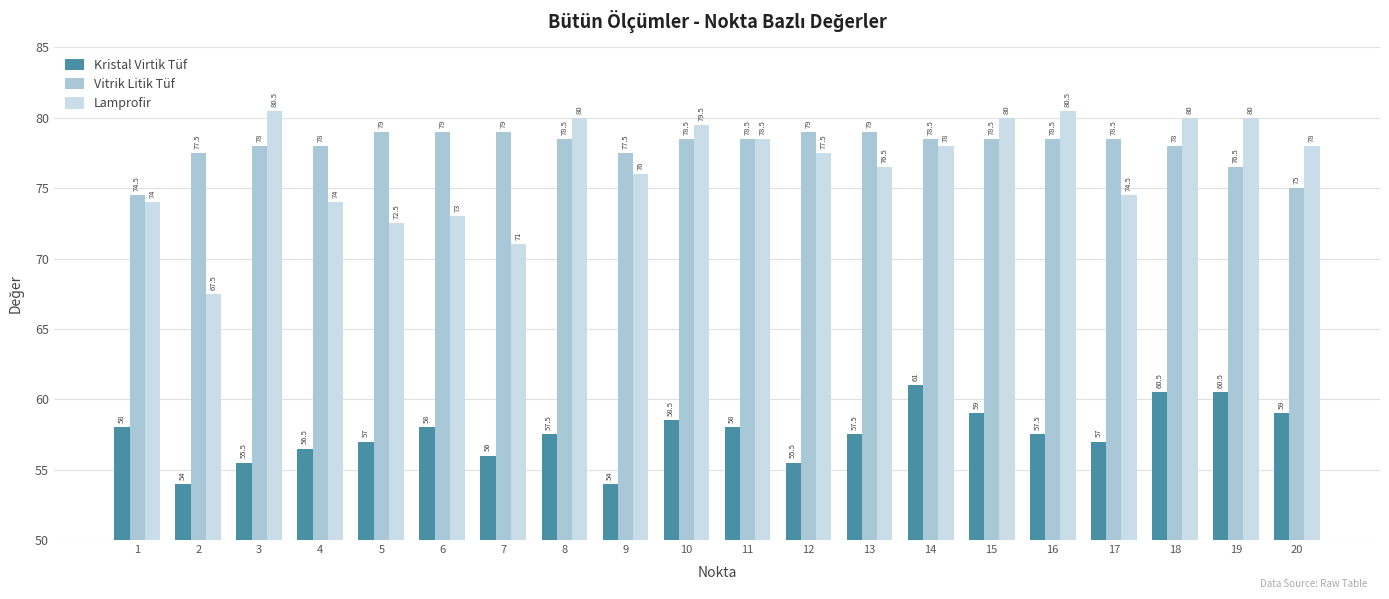

Reading left to right, extract all data points from this chart.

Kristal Virtik Tüf: 58.0	54.0	55.5	56.5	57.0	58.0	56.0	57.5	54.0	58.5	58.0	55.5	57.5	61.0	59.0	57.5	57.0	60.5	60.5	59.0
Vitrik Litik Tüf: 74.5	77.5	78.0	78.0	79.0	79.0	79.0	78.5	77.5	78.5	78.5	79.0	79.0	78.5	78.5	78.5	78.5	78.0	76.5	75.0
Lamprofir: 74.0	67.5	80.5	74.0	72.5	73.0	71.0	80.0	76.0	79.5	78.5	77.5	76.5	78.0	80.0	80.5	74.5	80.0	80.0	78.0